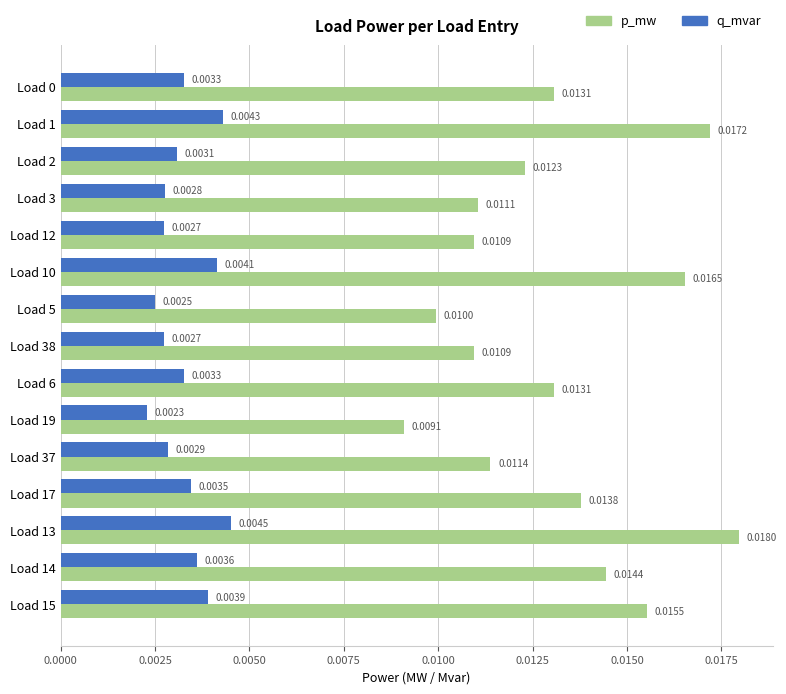

Rank the series at Load 2 from lowest to highest value.

q_mvar, p_mw